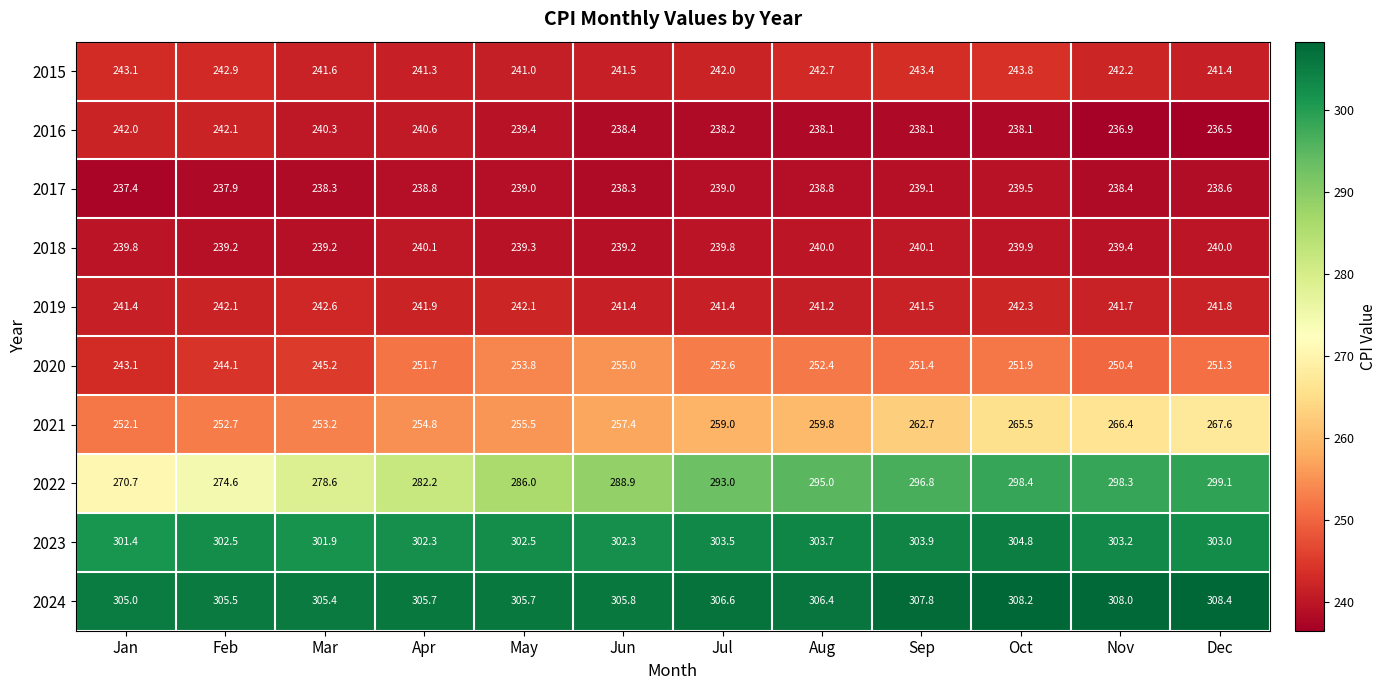

Is it true that 2021 equals 118.0 at May?

False